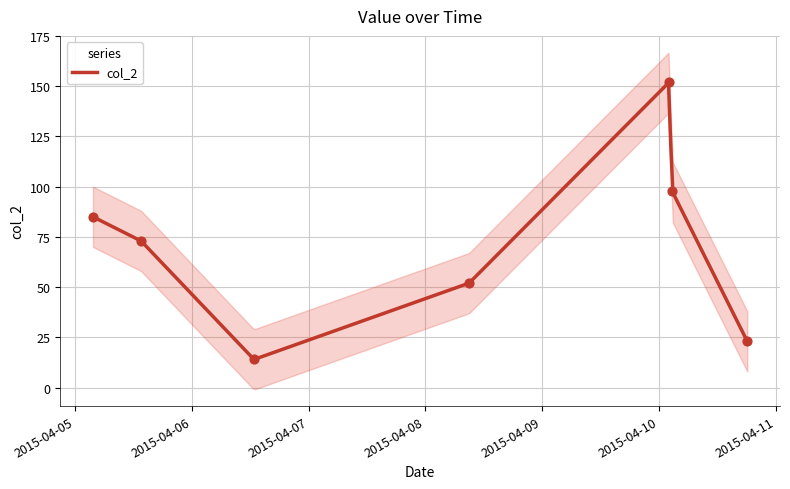

What is the change in value from 2015-04-05 03:41:23 to 2015-04-10 02:07:00?

+67